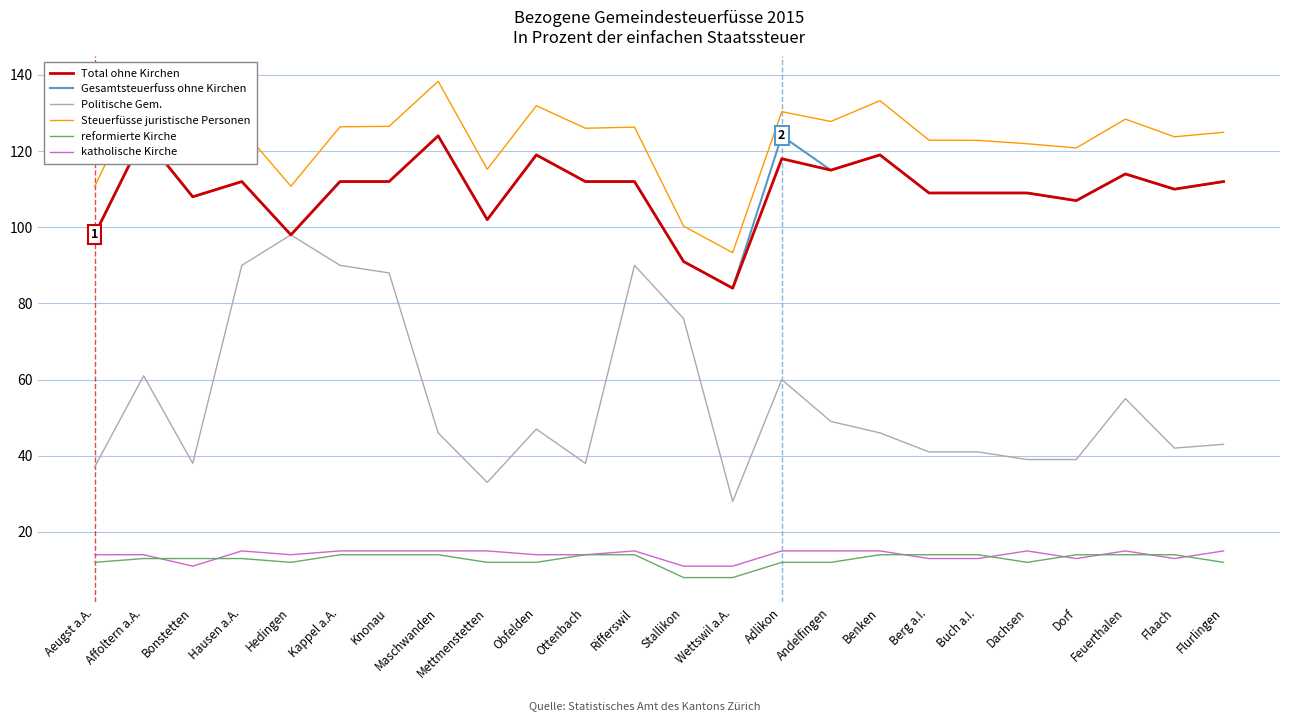

What is the smallest value displayed?

8.0